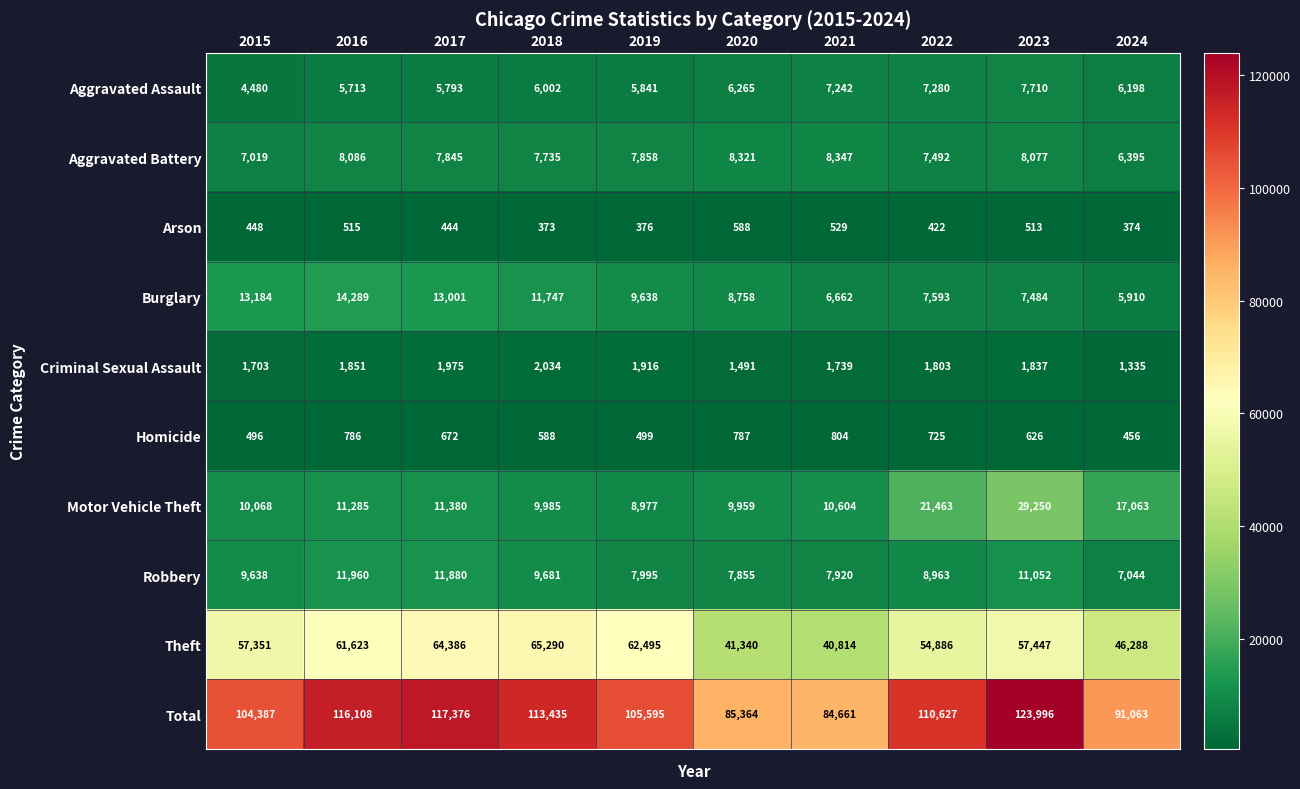

What is the highest value of the Motor Vehicle Theft series?

29250